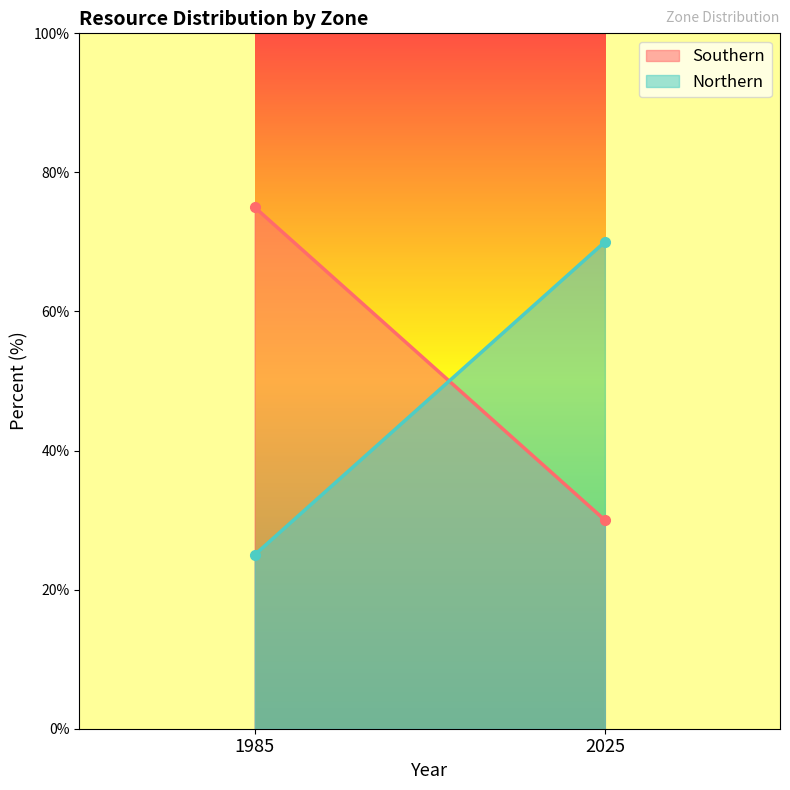

List the labels in order of Southern value, smallest first.

2025, 1985